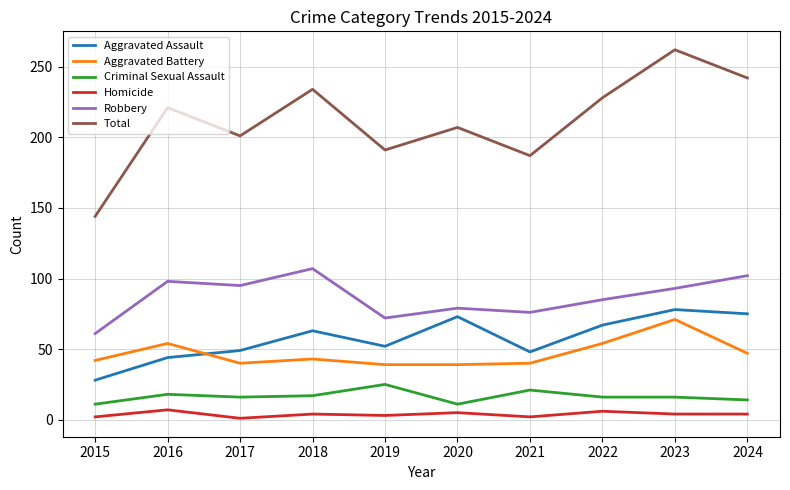

At which category is the sum across all series the highest?

2023